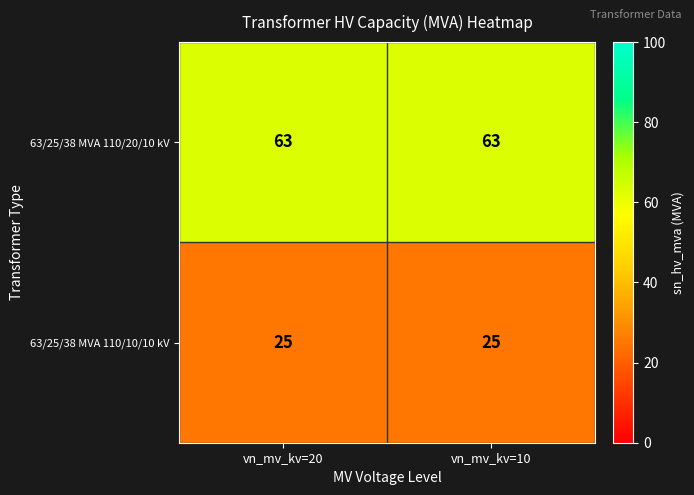

The value of 63/25/38 MVA 110/10/10 kV at vn_mv_kv=10 is 12. True or false?

False